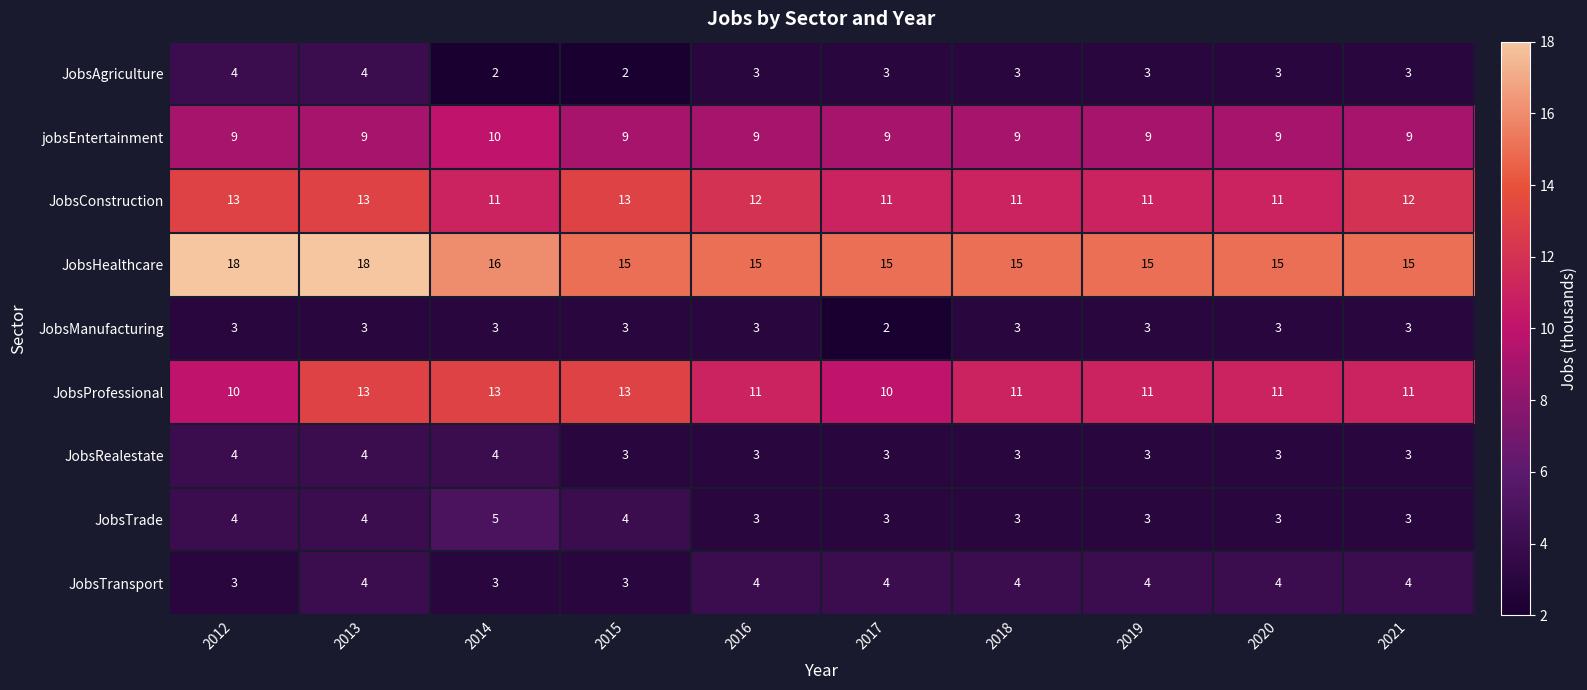

How many data points does each series have?

10